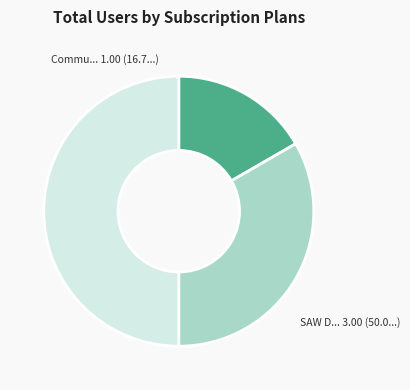

How many slices are in this pie chart?

3